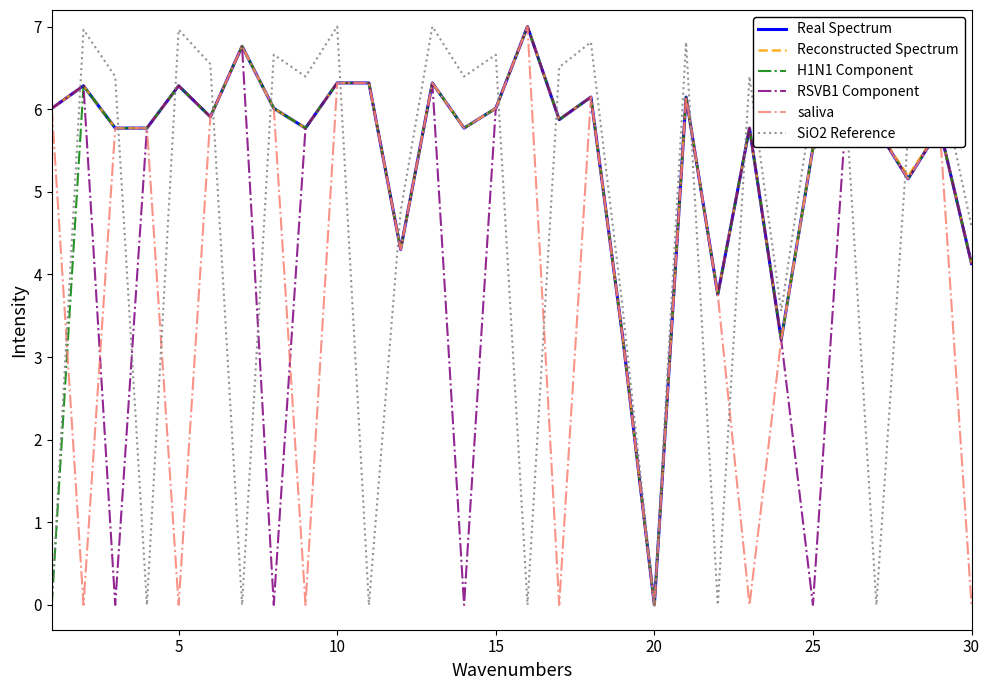

What is the maximum value for saliva?

7.0